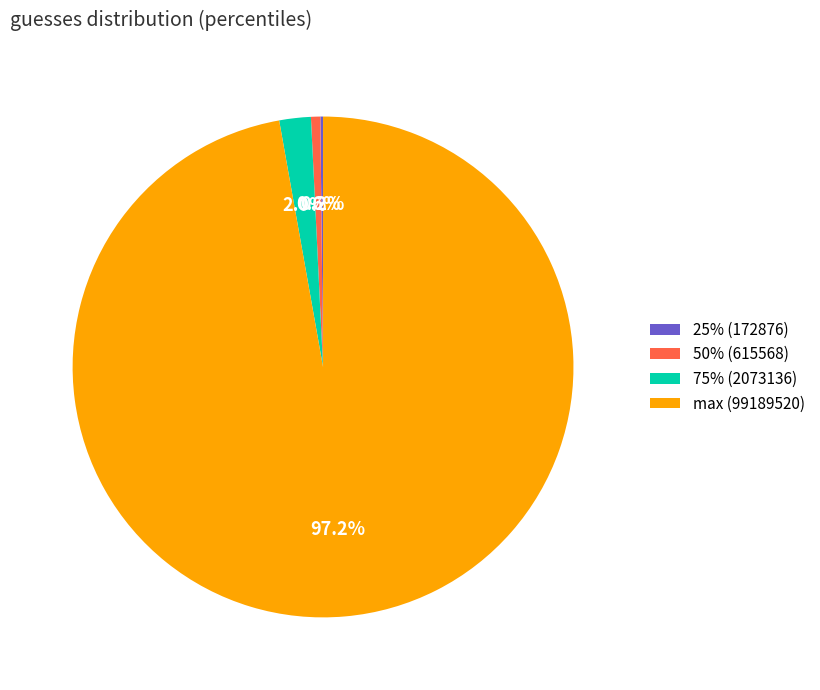

Between max (99189520) and 50% (615568), which is larger?

max (99189520)